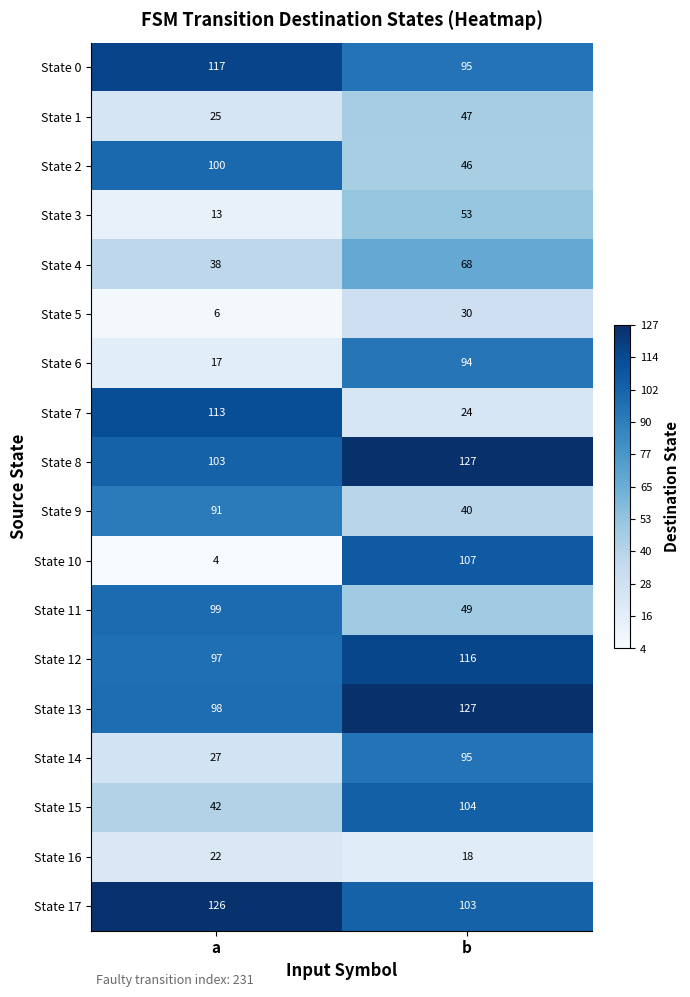

Read the State 12 value at a, to the nearest 5.

95